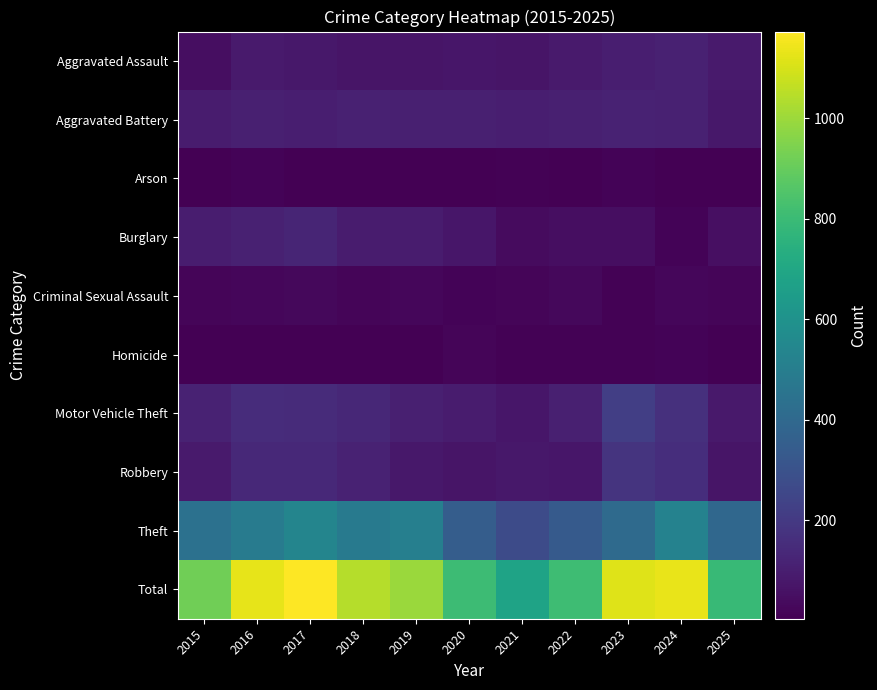

Rank the series at 2025 from lowest to highest value.

Arson, Homicide, Criminal Sexual Assault, Burglary, Robbery, Aggravated Battery, Motor Vehicle Theft, Aggravated Assault, Theft, Total